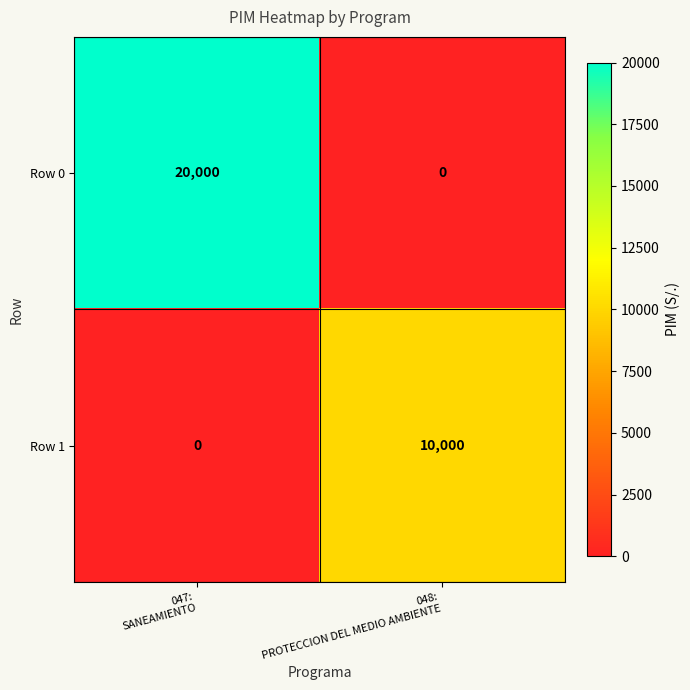

How many positive values does the Row 1 series have?

1